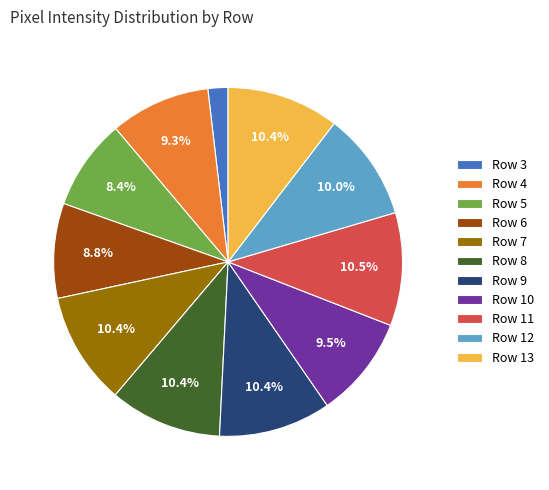

To the nearest percent, what portion does Row 13 represent?

10%